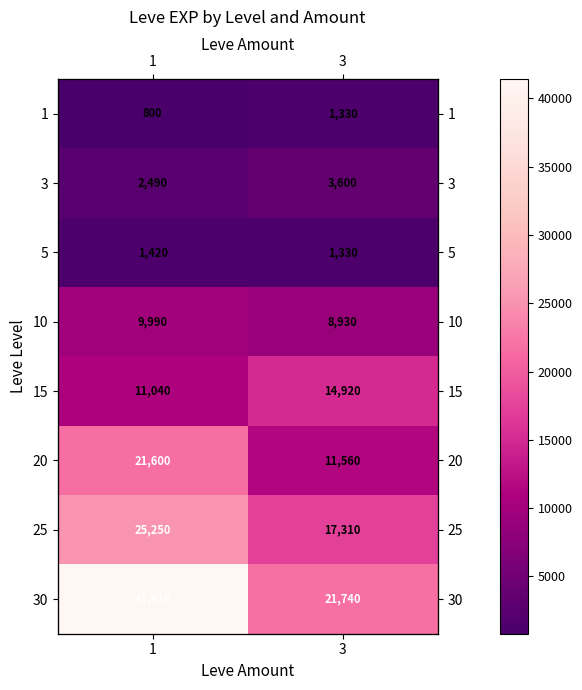

At which category is the sum across all series the highest?

1